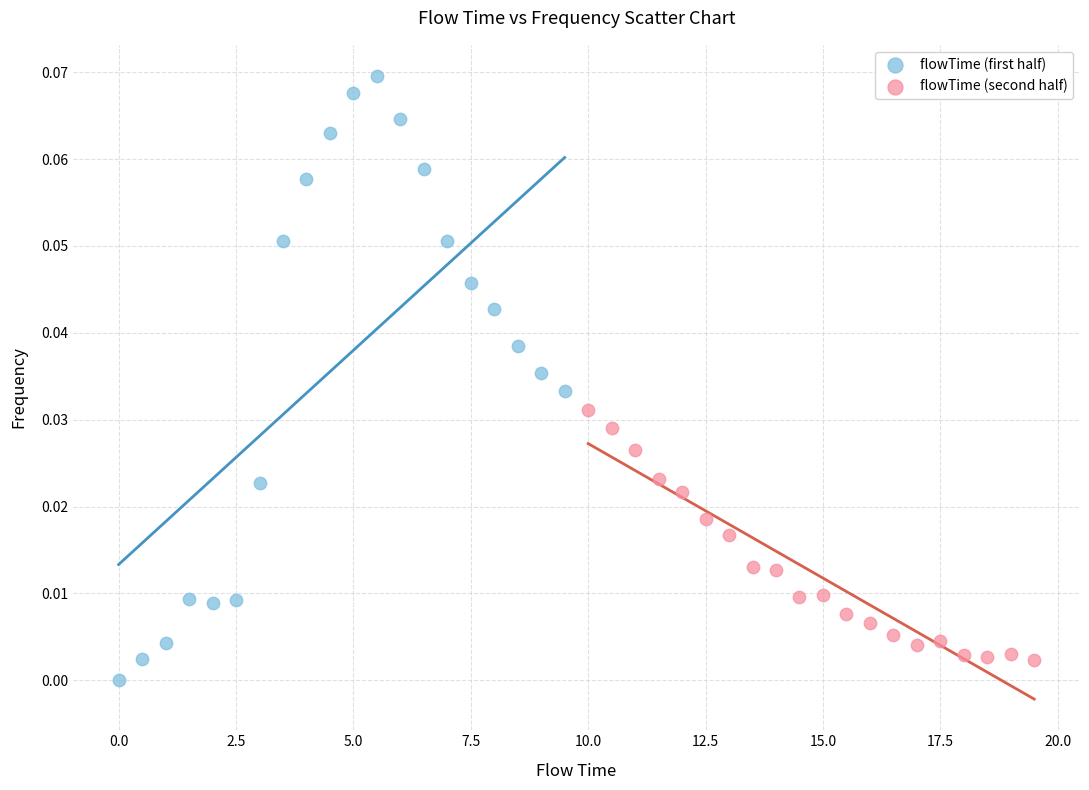

What are all the series names shown in the legend?

flowTime (first half), flowTime (second half)